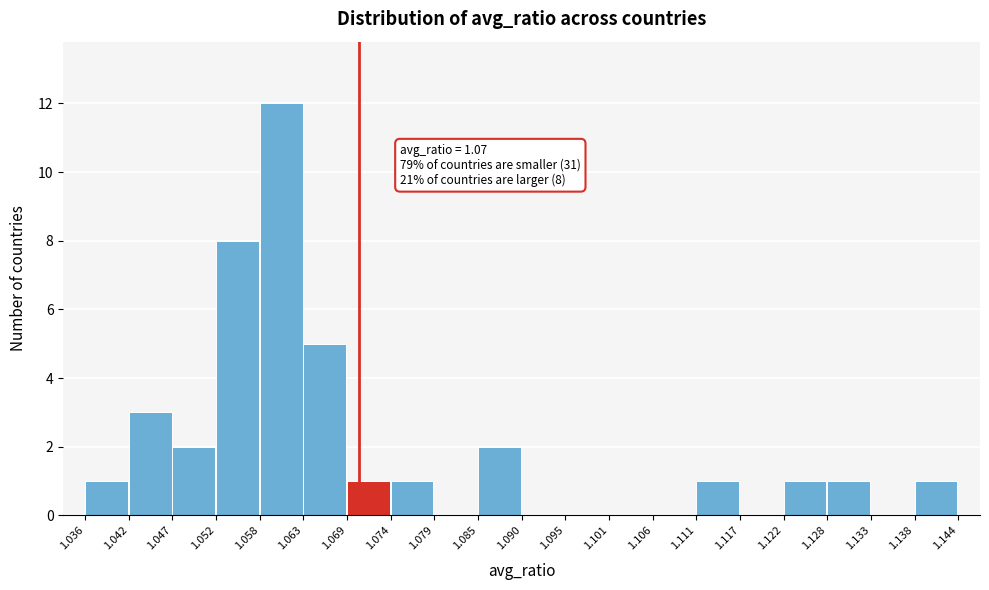

Over which range of the x-axis is the bar tallest?

1.058 to 1.063